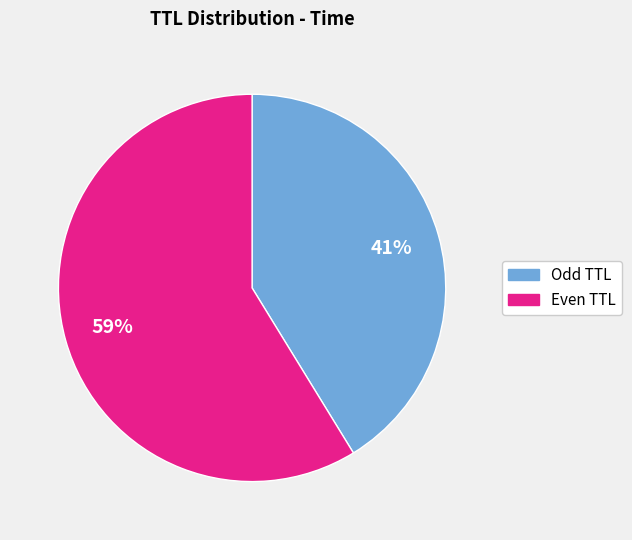

To the nearest percent, what is the difference between the largest and smallest slice percentages?

18%